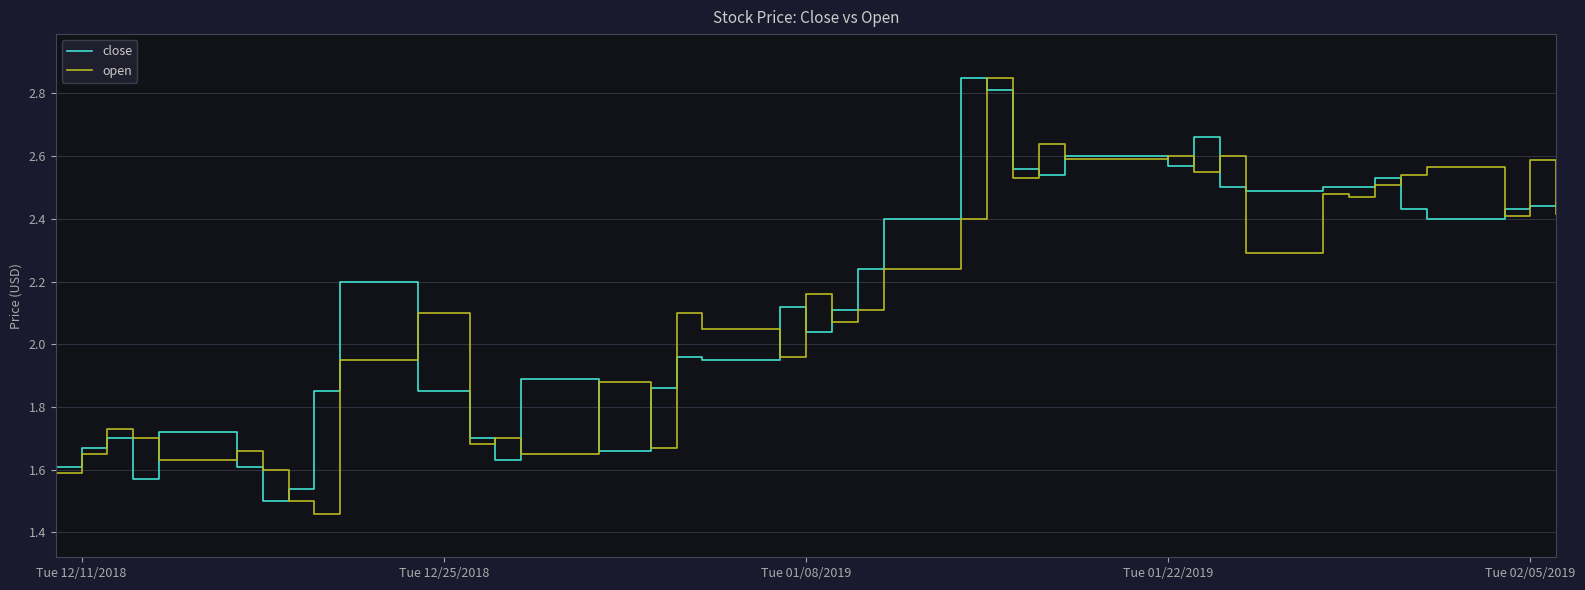

What is the sum of all open values?

84.9